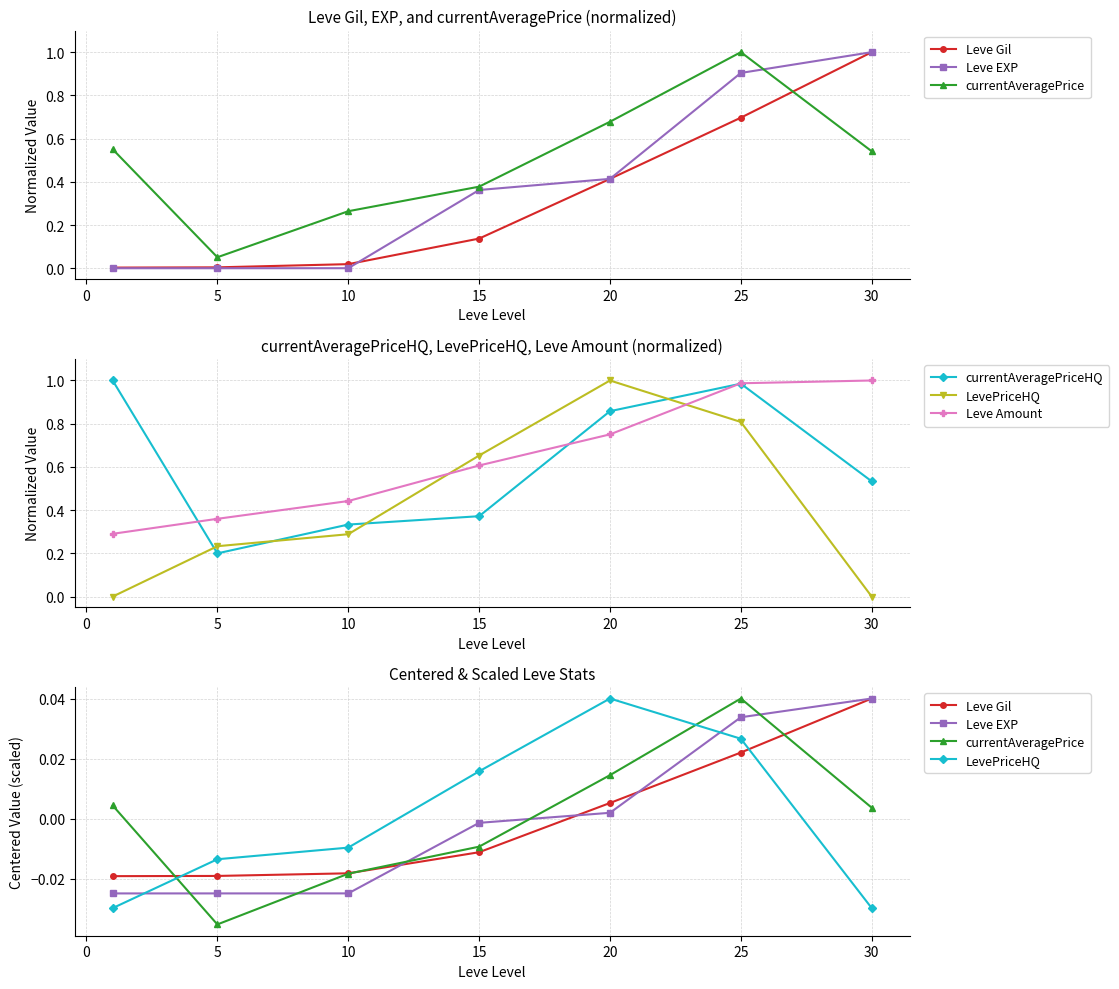

How many data points does each series have?

7